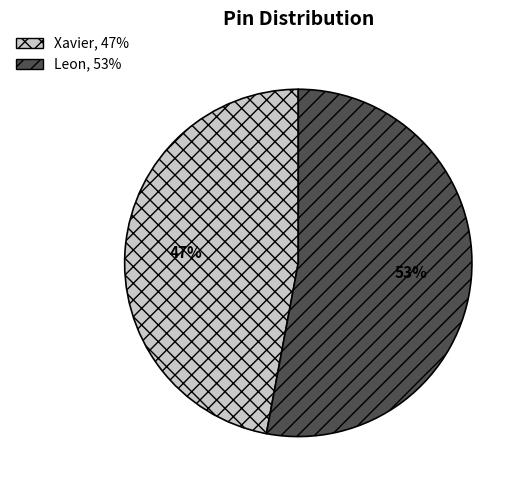

Is it true that Xavier is 47% of the pie?

True